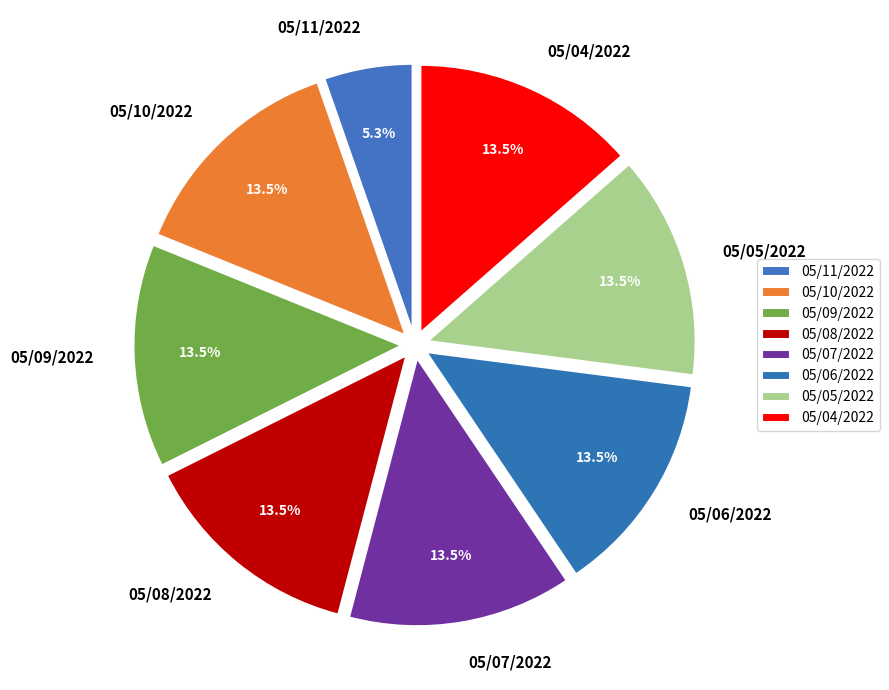

What is the smallest slice in the pie chart?

05/11/2022